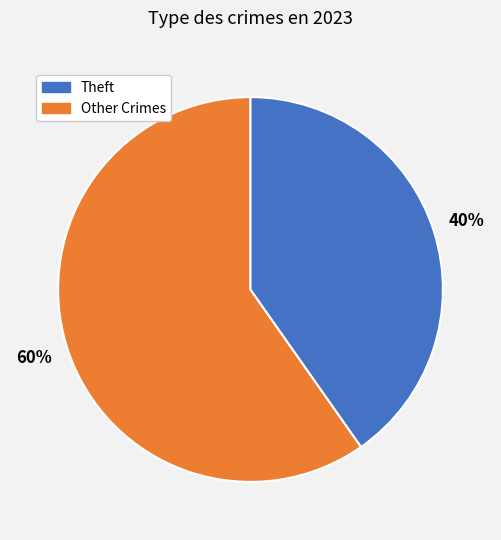

To the nearest percent, what is the average slice percentage?

50%